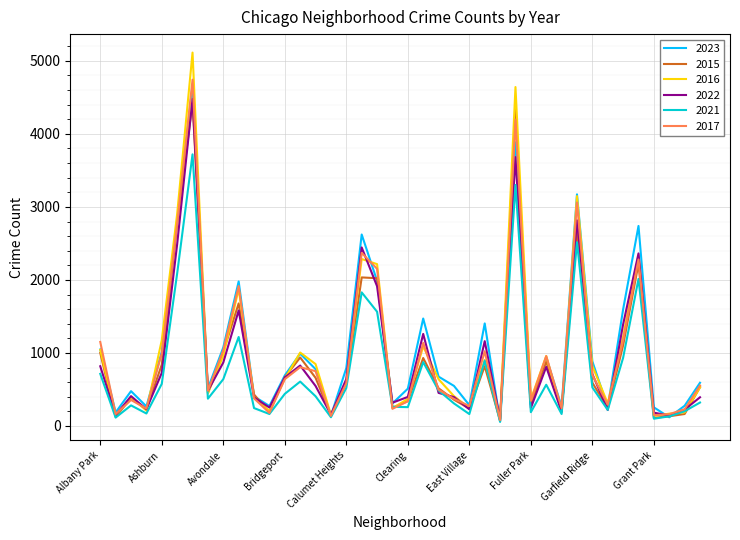

What are all the series names shown in the legend?

2023, 2015, 2016, 2022, 2021, 2017